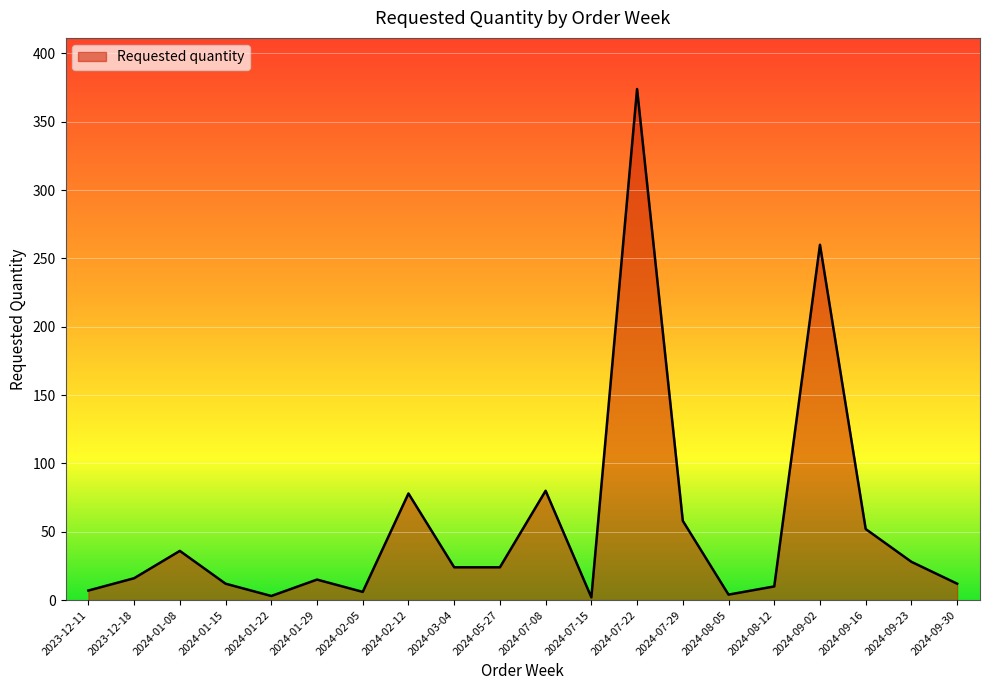

The chart shows a value of 81 at 2024-09-02. True or false?

False